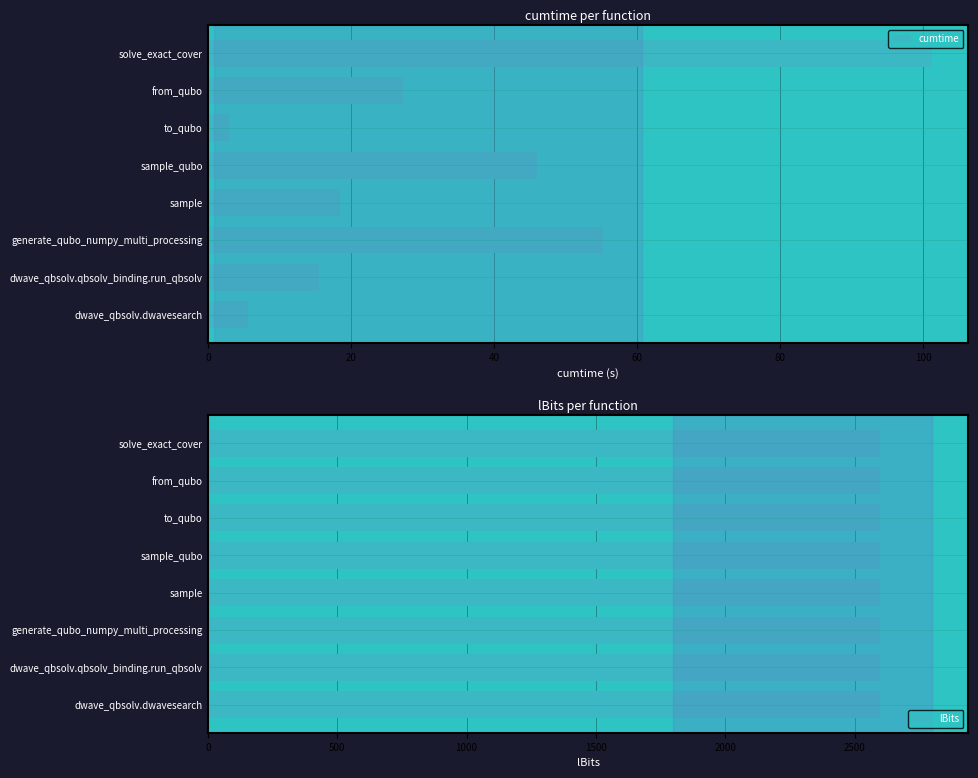

How many data points in cumtime are less than 27?

4